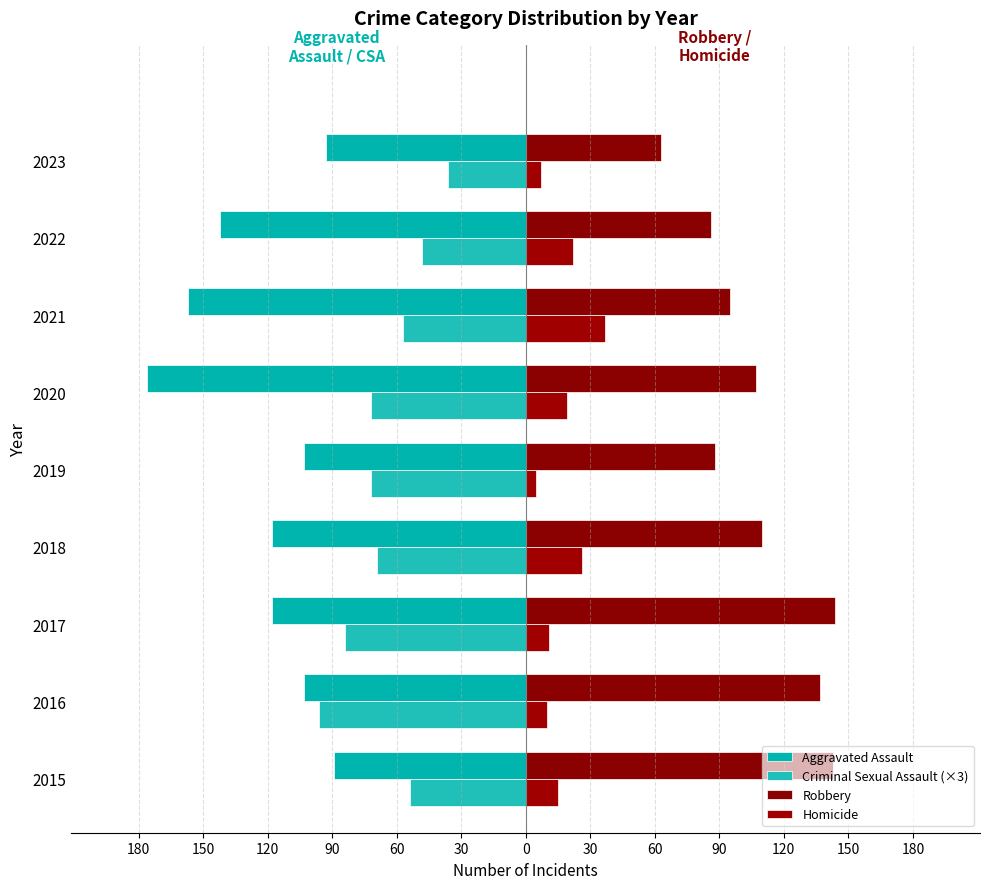

What is the sum of all Aggravated Assault values?

-1099